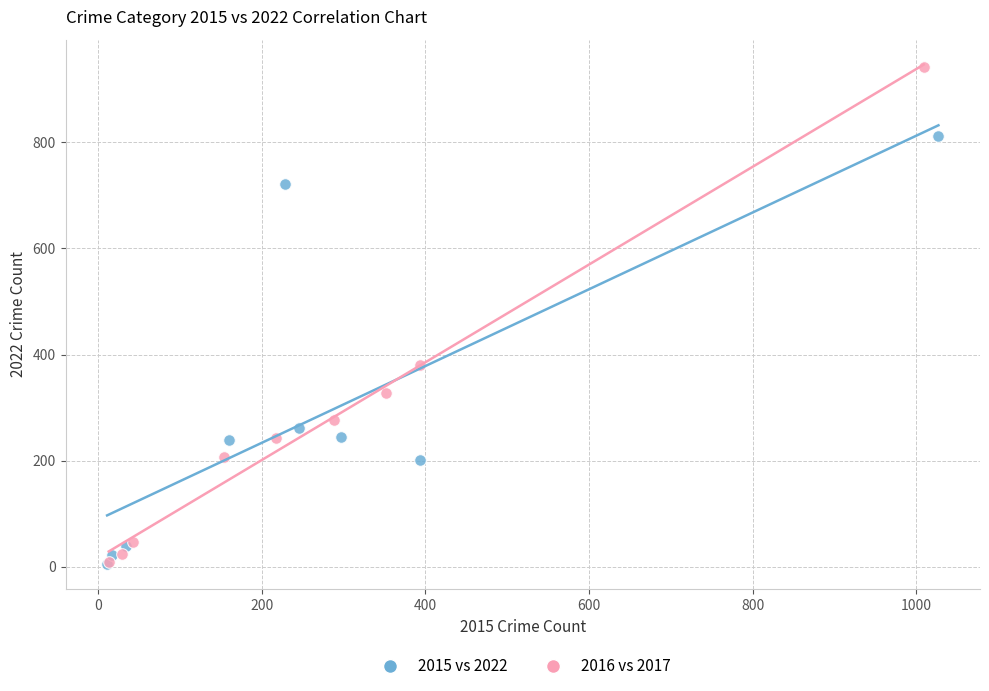

Which series has the largest Y range (max minus min)?

2016 vs 2017